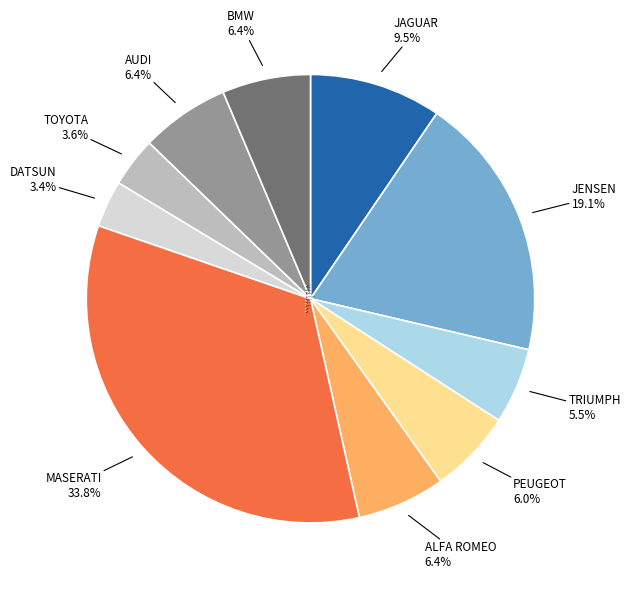

Between DATSUN and ALFA ROMEO, which is larger?

ALFA ROMEO